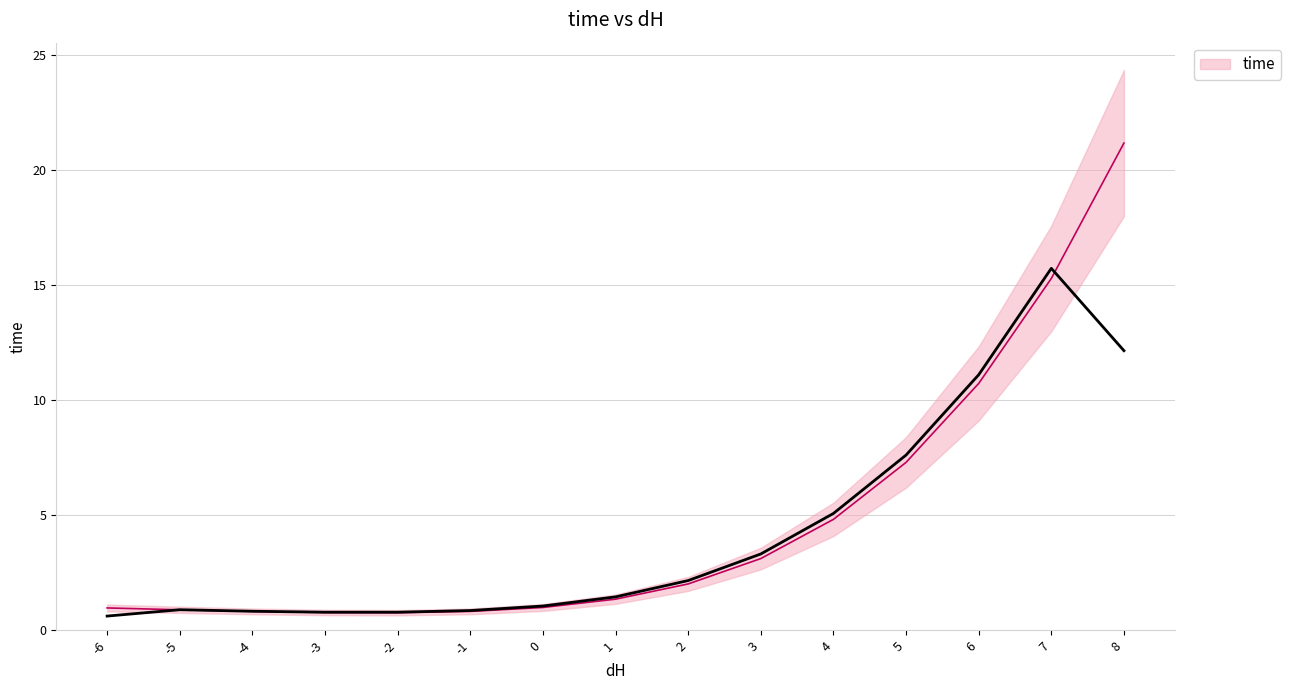

Where is the data nearest to the value 10?

6